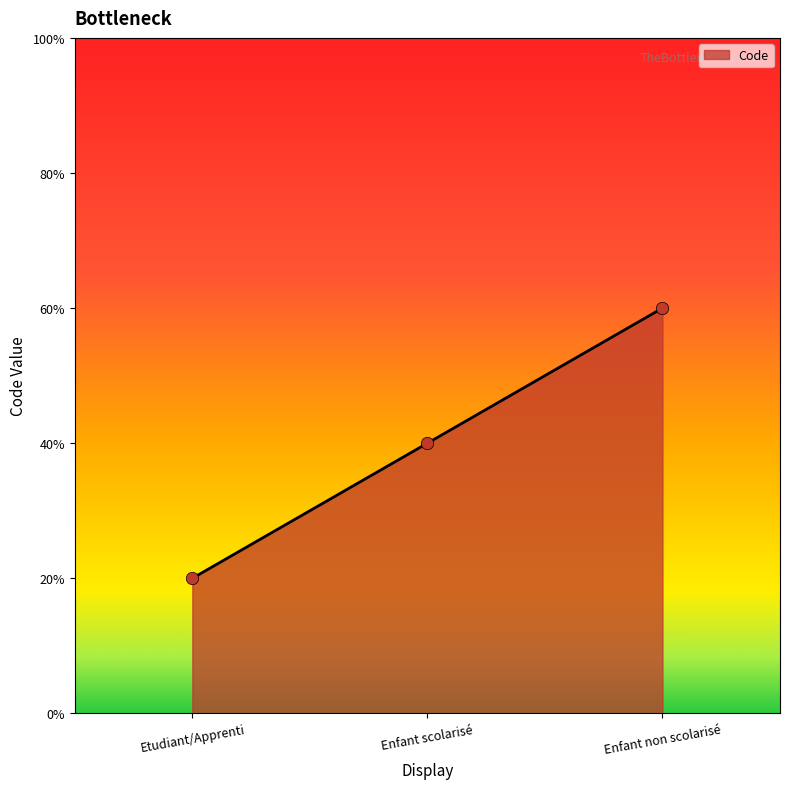

What is the ratio of the value at Enfant non scolarisé to the value at Enfant scolarisé?

1.5